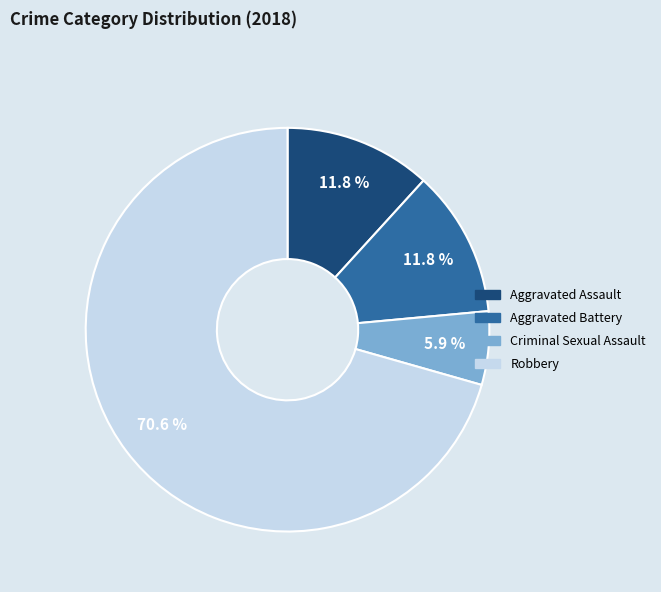

True or false: Aggravated Battery accounts for 12% of the total.

True